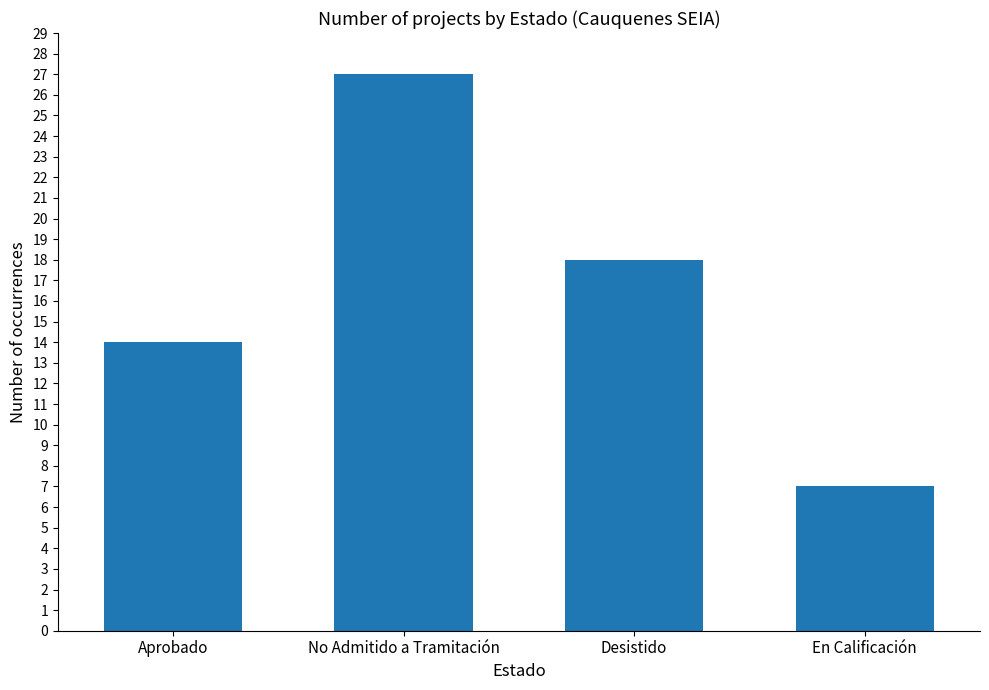

List the labels in order of value, largest first.

No Admitido a Tramitación, Desistido, Aprobado, En Calificación